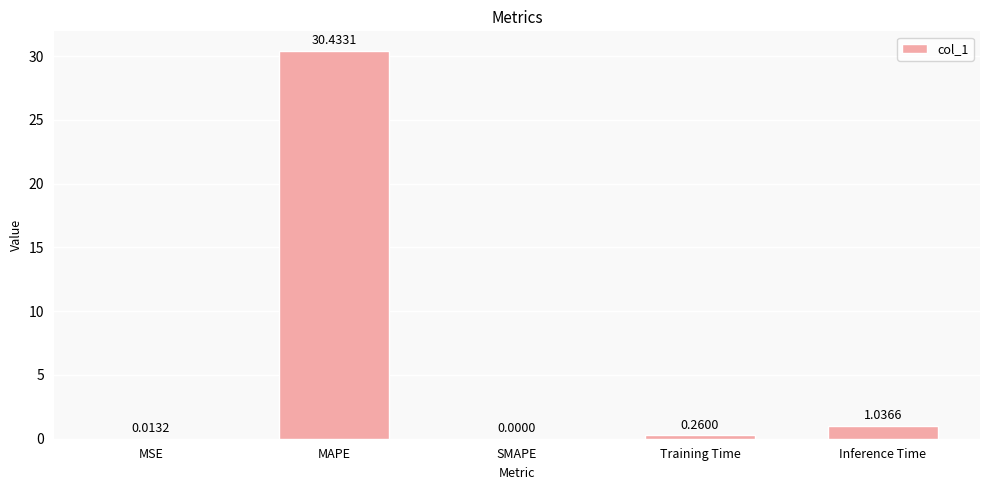

What is the change in value from SMAPE to Inference Time?

+1.0